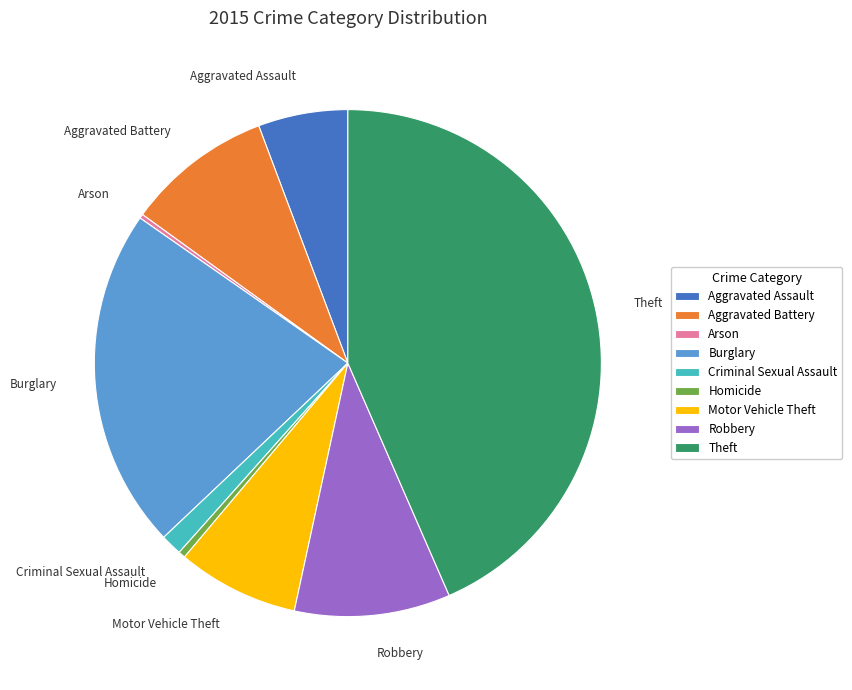

Do Motor Vehicle Theft and Robbery together represent more than half of the pie?

No